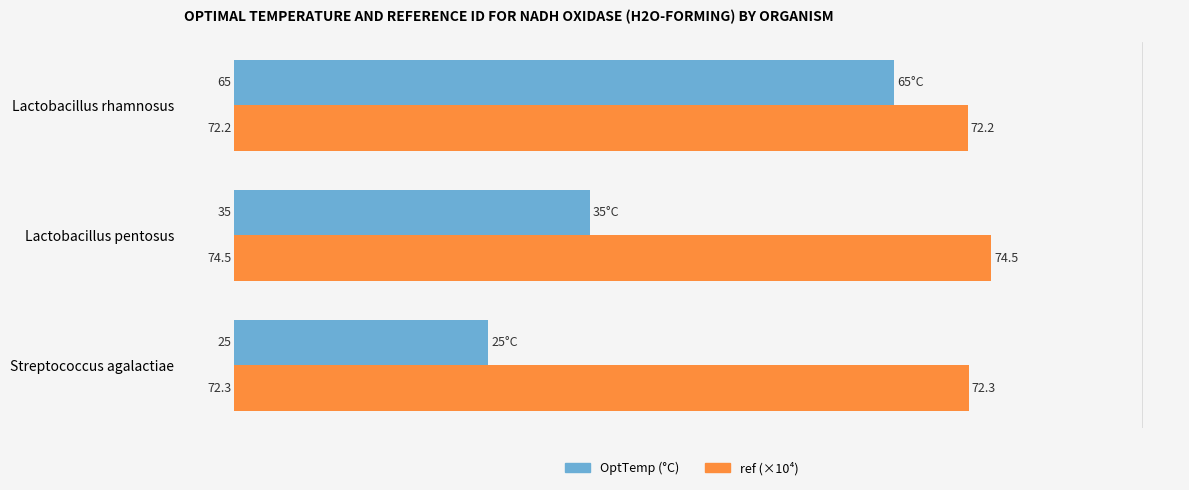

What is the minimum value shown in the chart?

25.0